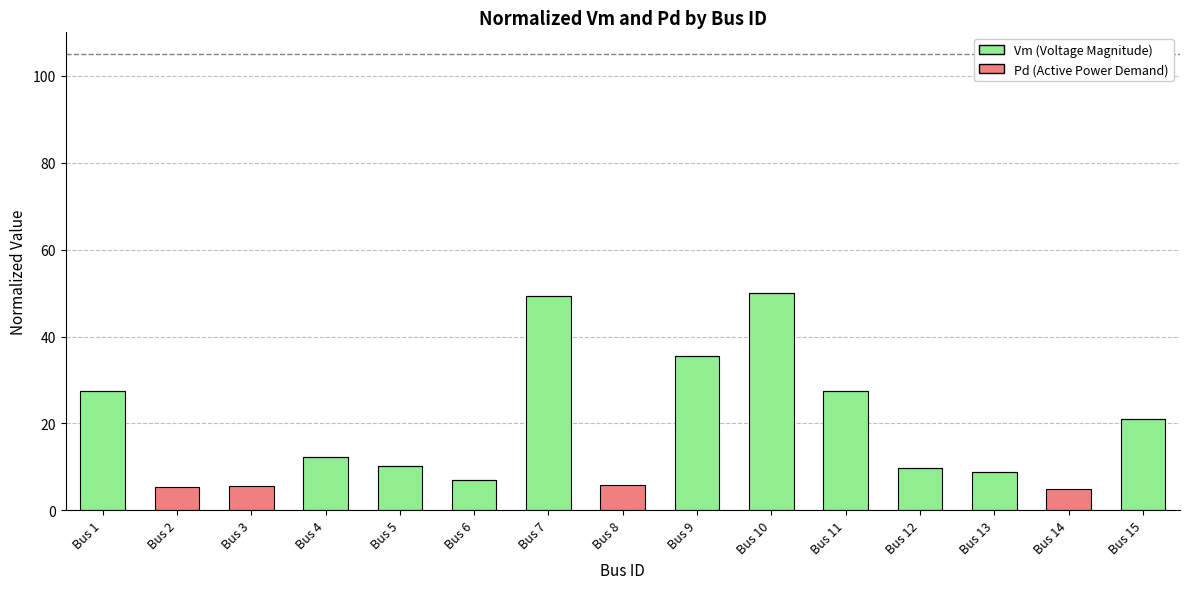

What is the total value across all series at Bus 12?

9.8